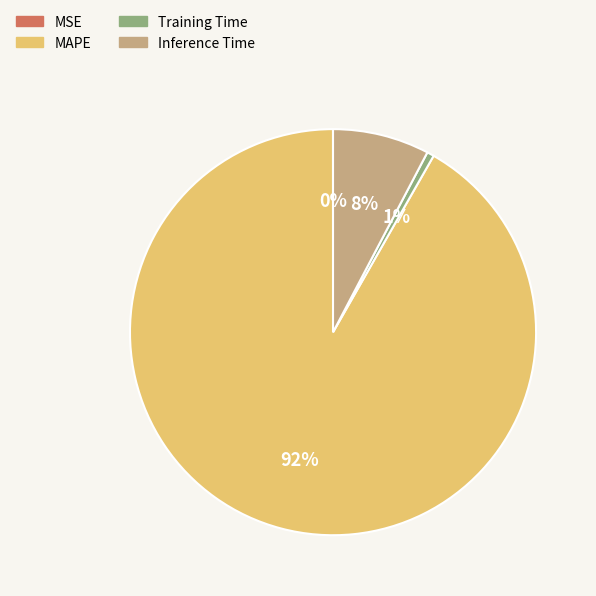

To the nearest percent, what is the average slice percentage?

25%